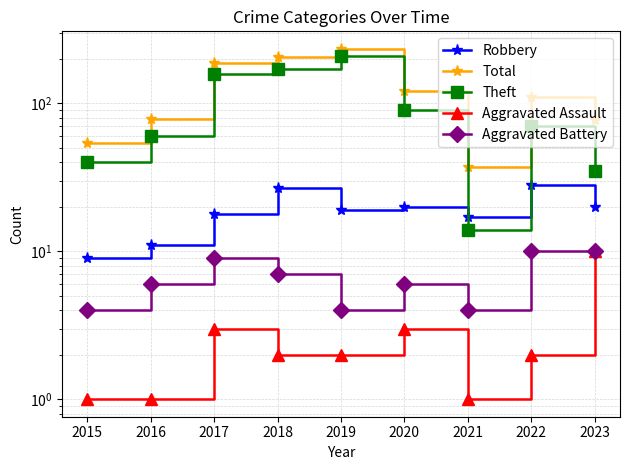

Is the value of Theft at 2022 greater than the value of Aggravated Assault at 2019?

Yes